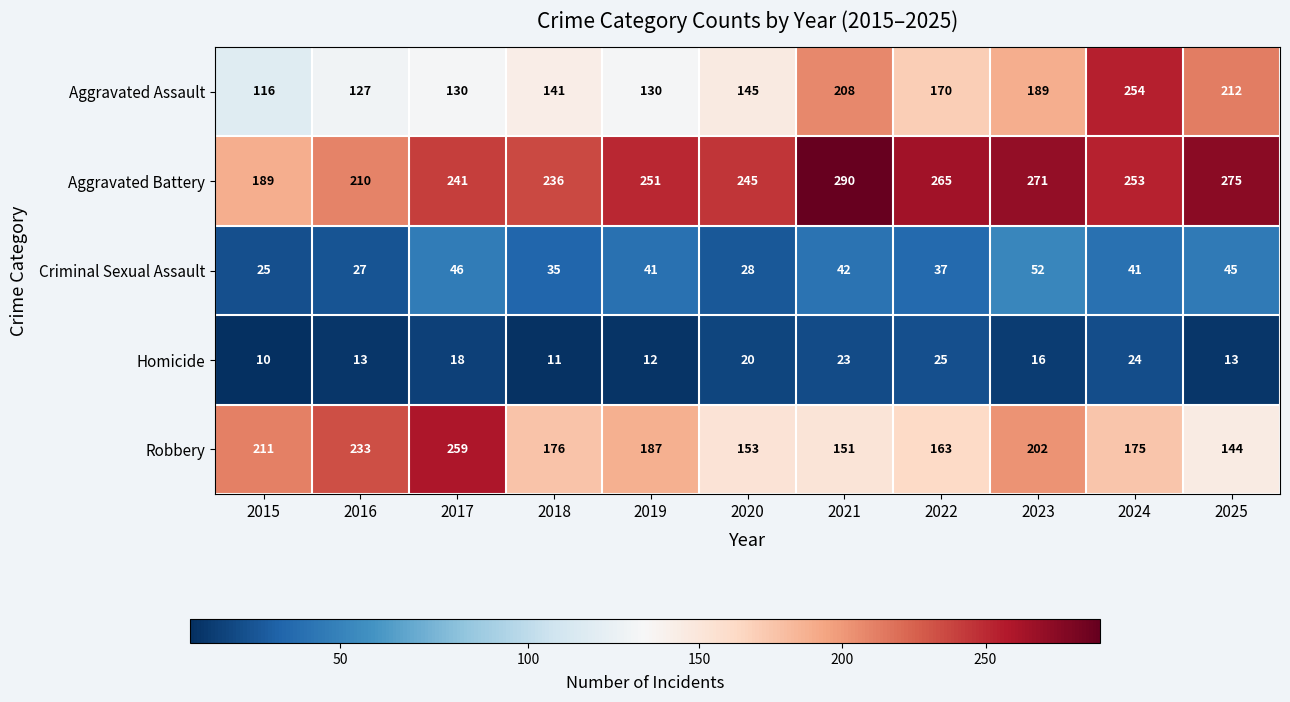

Is it true that Homicide equals 12 at 2019?

True